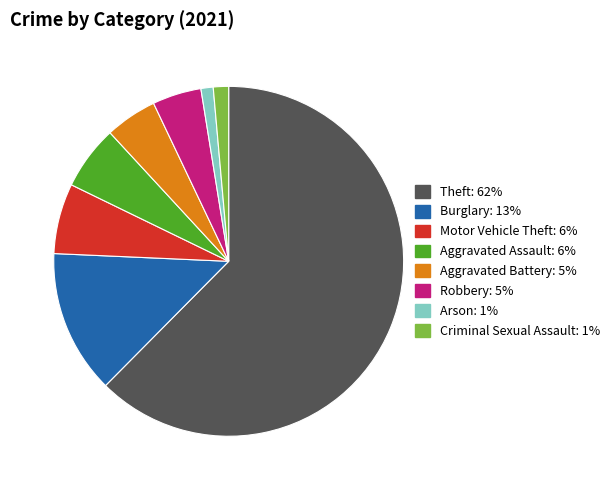

Is there any slice that represents more than half of the pie?

Yes